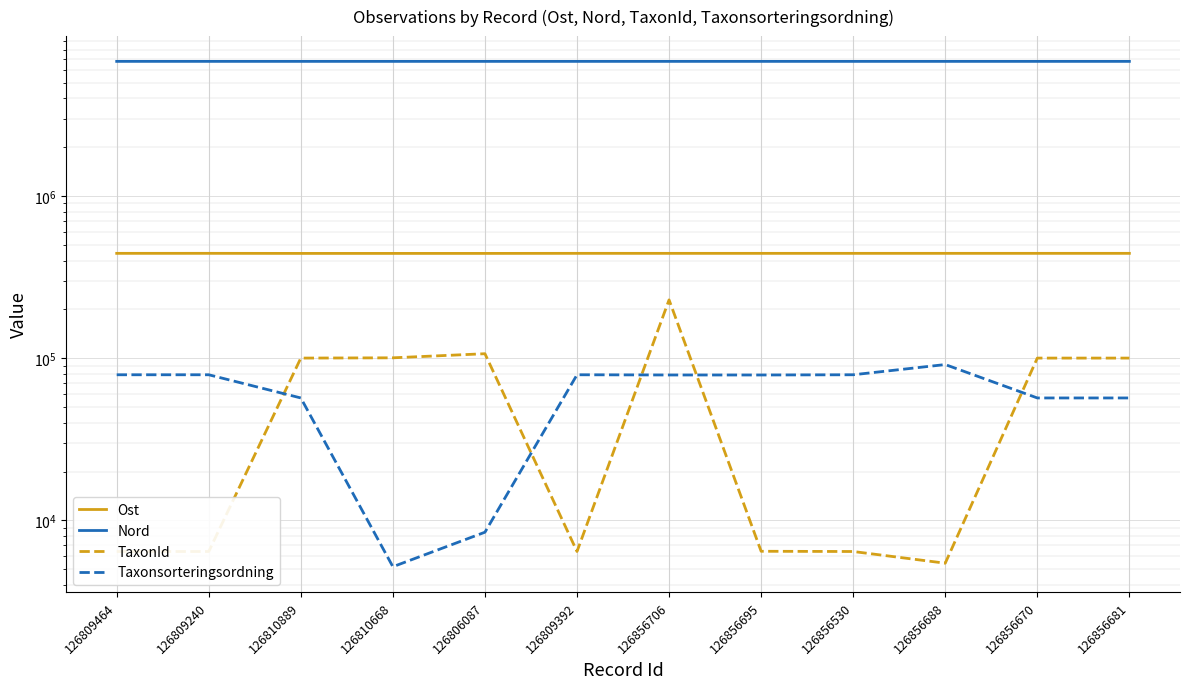

True or false: Nord and TaxonId cross at least once.

False